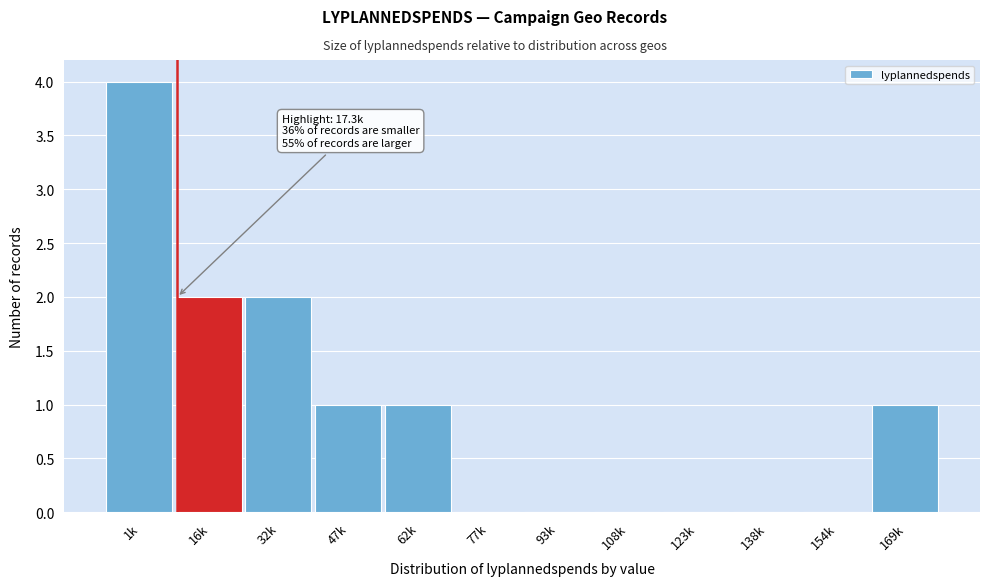

Reading right to left, what are all the values shown in this chart?

169k=1	154k=0	138k=0	123k=0	108k=0	93k=0	77k=0	62k=1	47k=1	32k=2	16k=2	1k=4